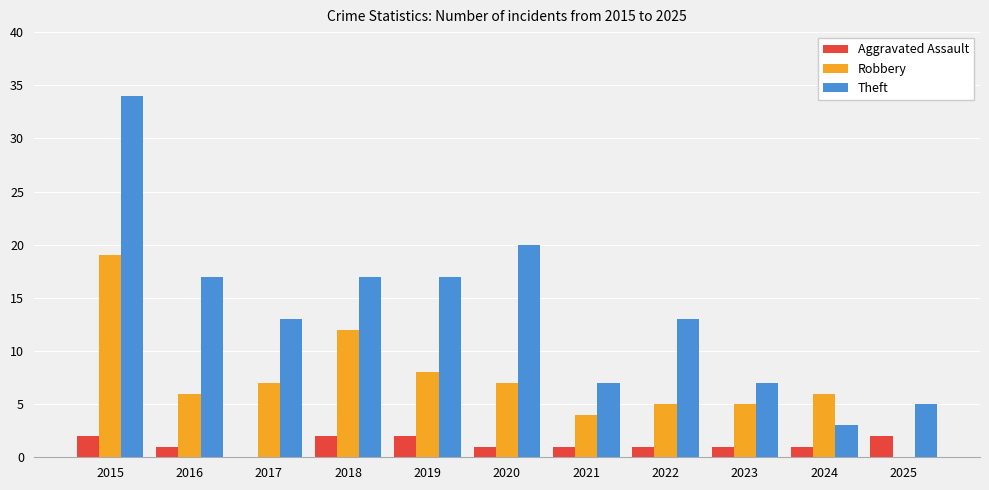

Is it true that Aggravated Assault equals 1 at 2022?

True